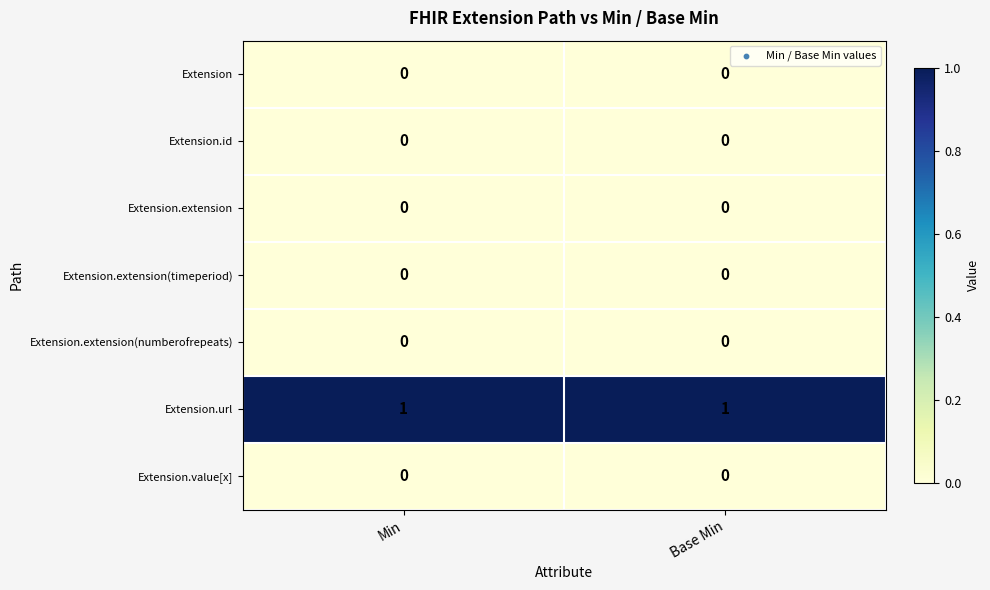

Which series has the largest total across all categories?

Extension.url